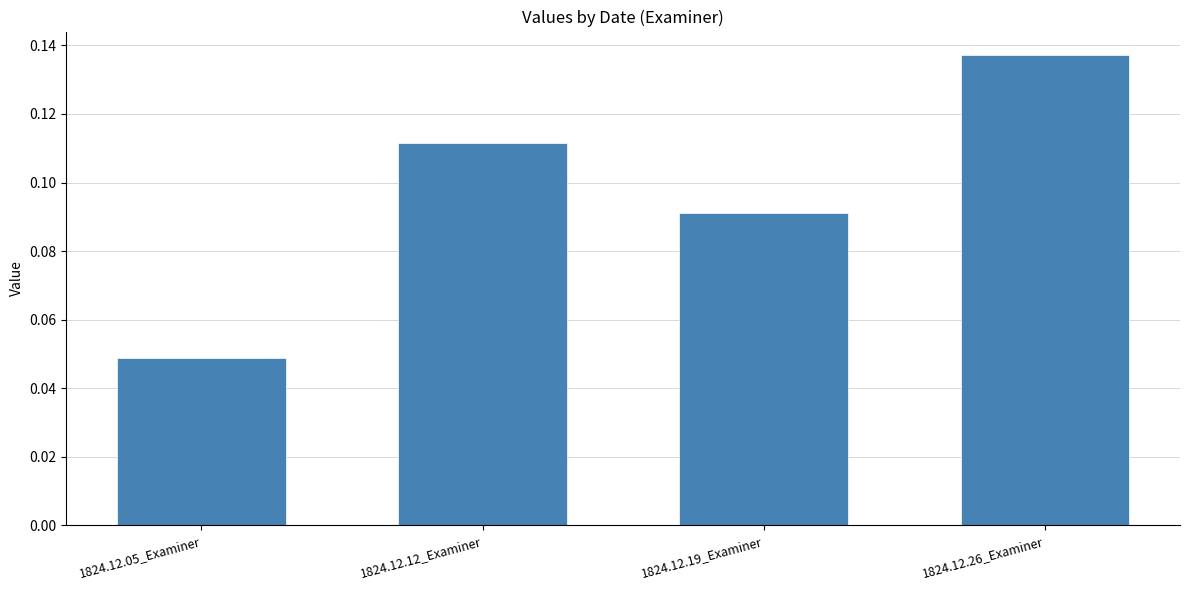

Which has a higher value, 1824.12.26_Examiner or 1824.12.05_Examiner?

1824.12.26_Examiner